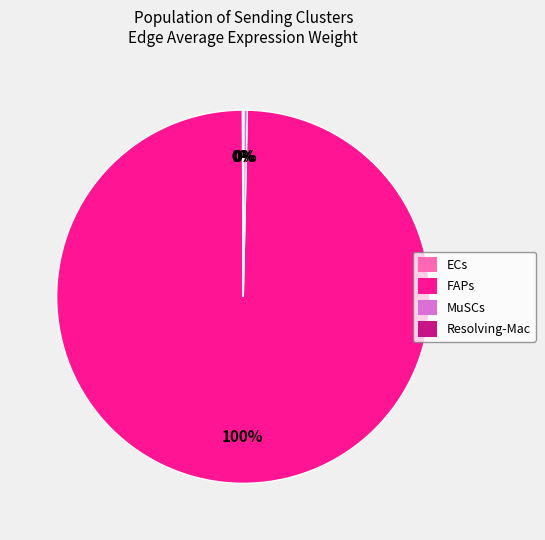

Is it true that FAPs is 100% of the pie?

True